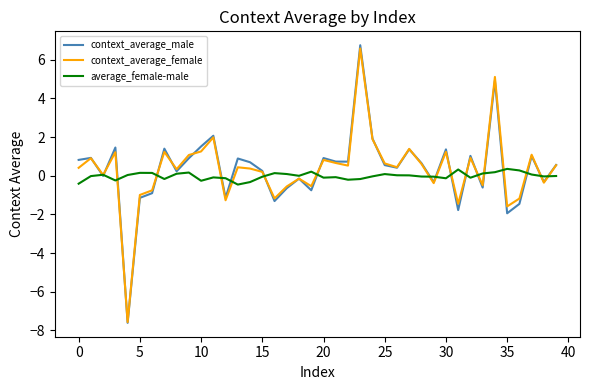

Which series has the largest range (max minus min)?

context_average_male